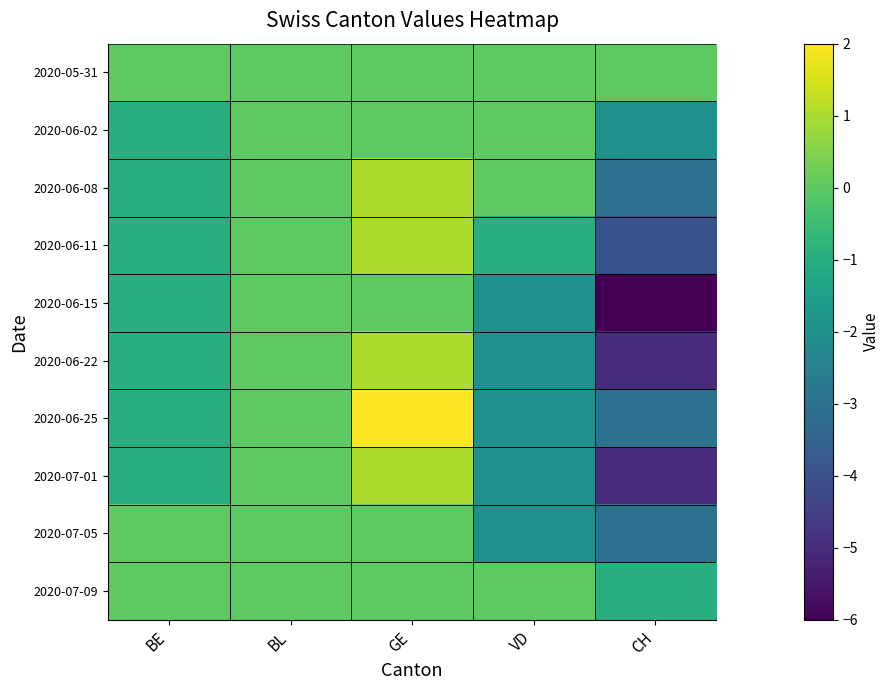

At how many categories does at least one series exceed -5?

5